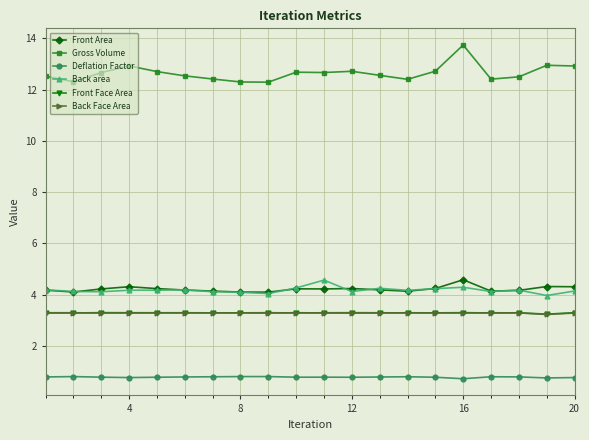

At how many categories does at least one series exceed 2?

20